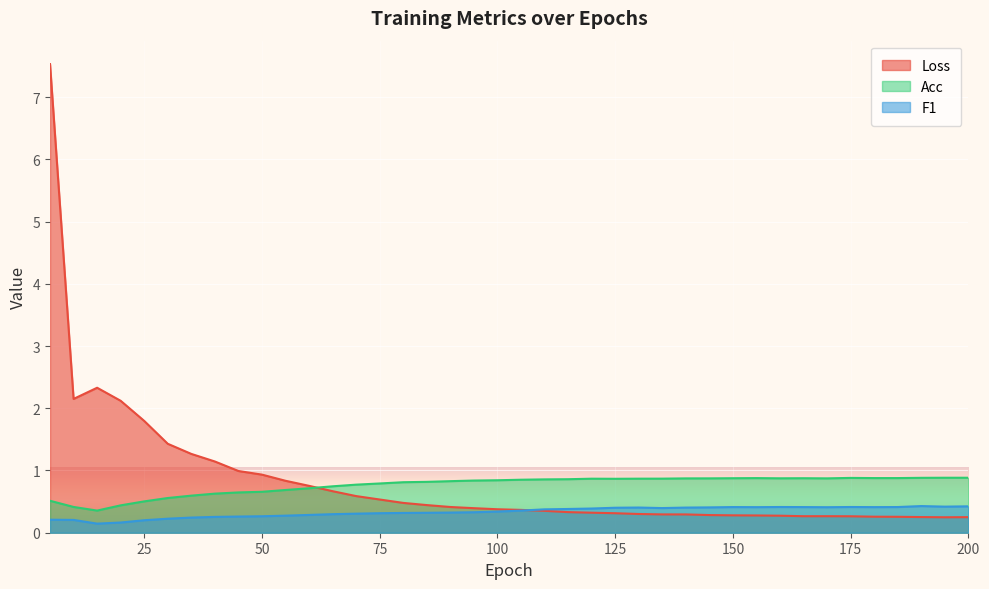

At which category is the sum across all series the highest?

5